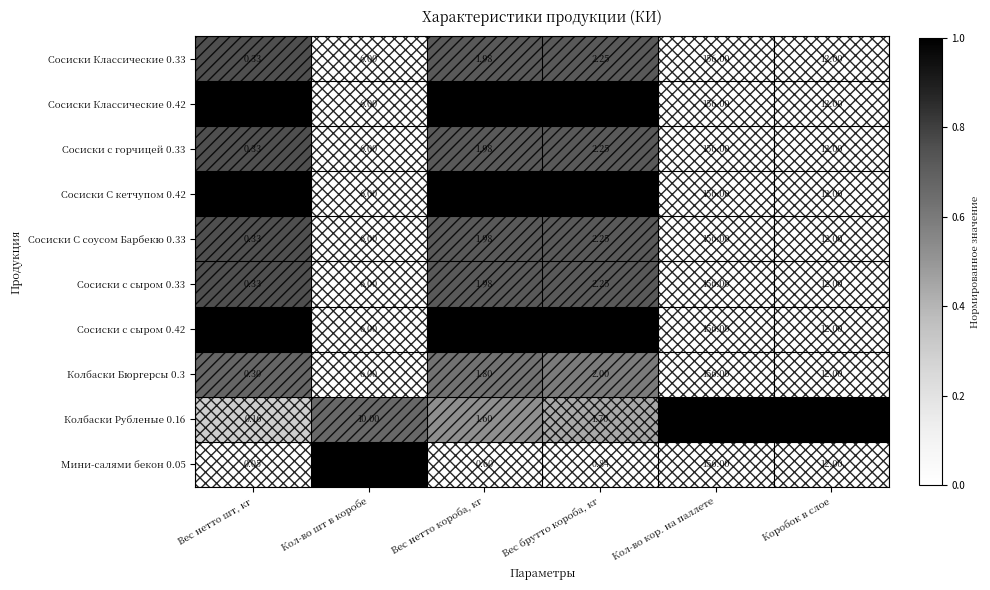

Count the number of data series in this chart.

10